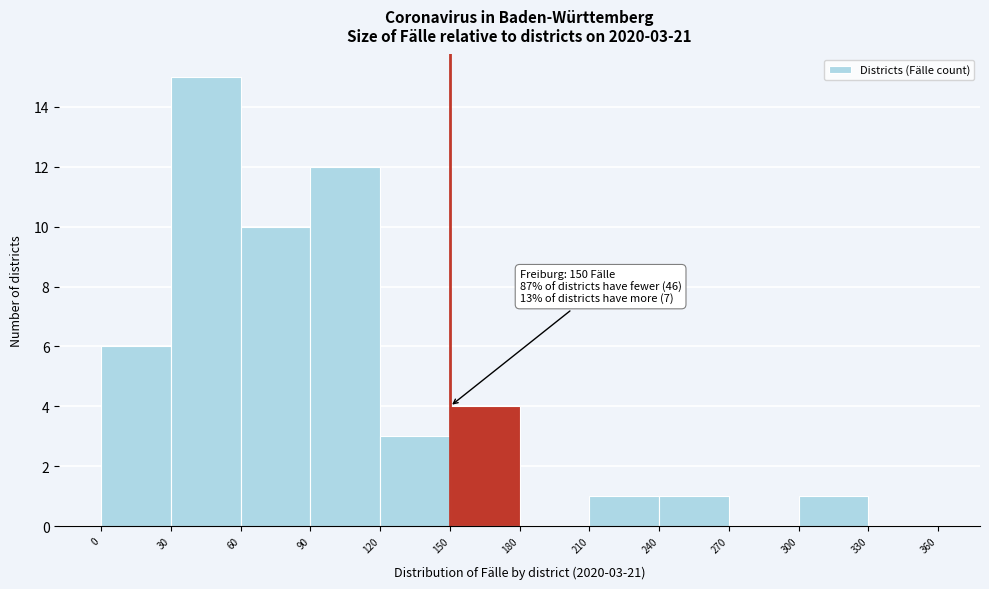

Which range on the x-axis has the tallest bar?

30 to 60